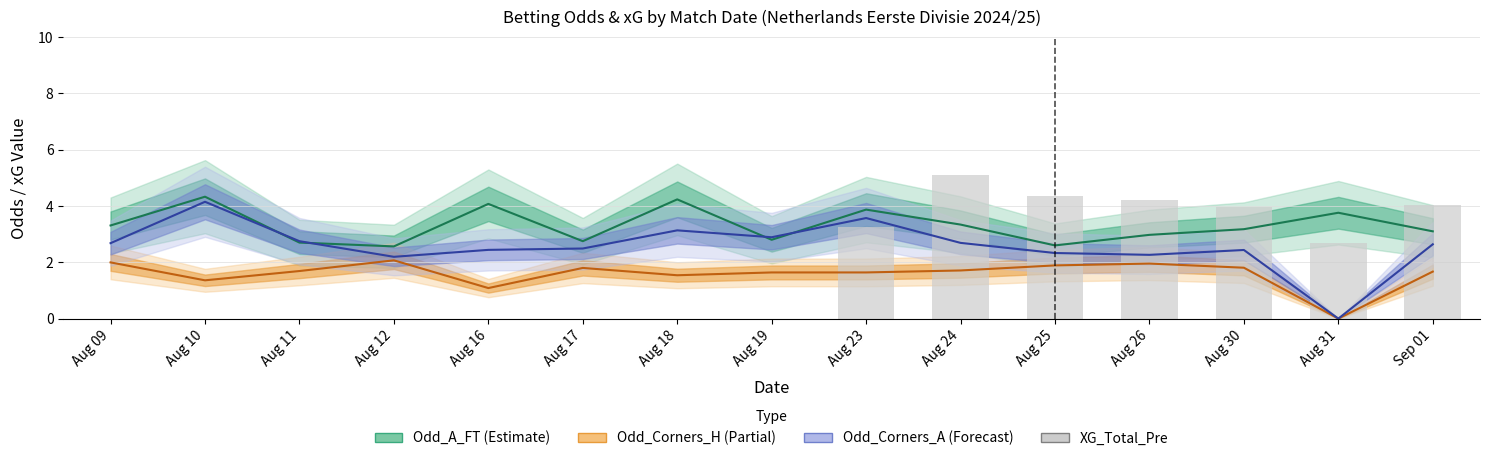

Reading left to right, extract all data points from this chart.

Odd_A_FT (line): 3.3	4.3	2.7	2.6	4.1	2.8	4.2	2.8	3.9	3.3	2.6	3.0	3.2	3.8	3.1
Odd_Corners_H (line): 2.0	1.4	1.7	2.1	1.1	1.8	1.5	1.6	1.6	1.7	1.9	2.0	1.8	0.0	1.7
Odd_Corners_A (line): 2.7	4.2	2.8	2.2	2.4	2.5	3.1	2.9	3.6	2.7	2.3	2.3	2.4	0.0	2.6
XG_Total_Pre (scaled): 0.0	0.0	0.0	0.0	0.0	0.0	0.0	0.0	3.2	5.1	4.3	4.2	4.0	2.7	4.1